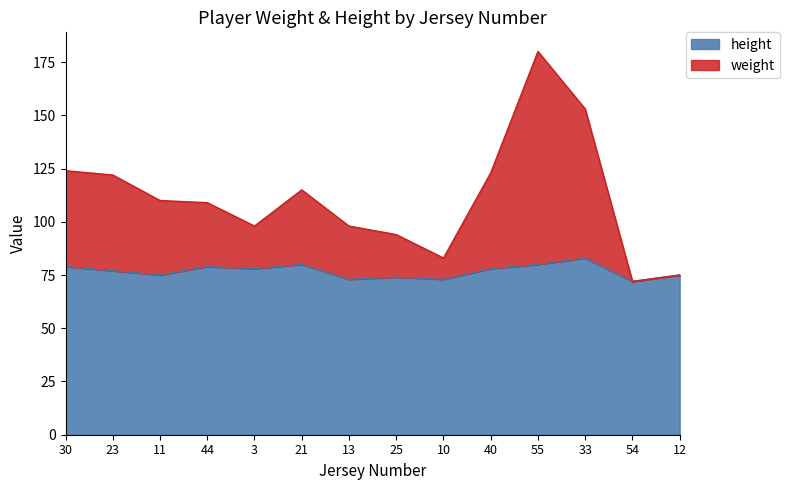

What is the sum of the height values at 54 and 10?

145